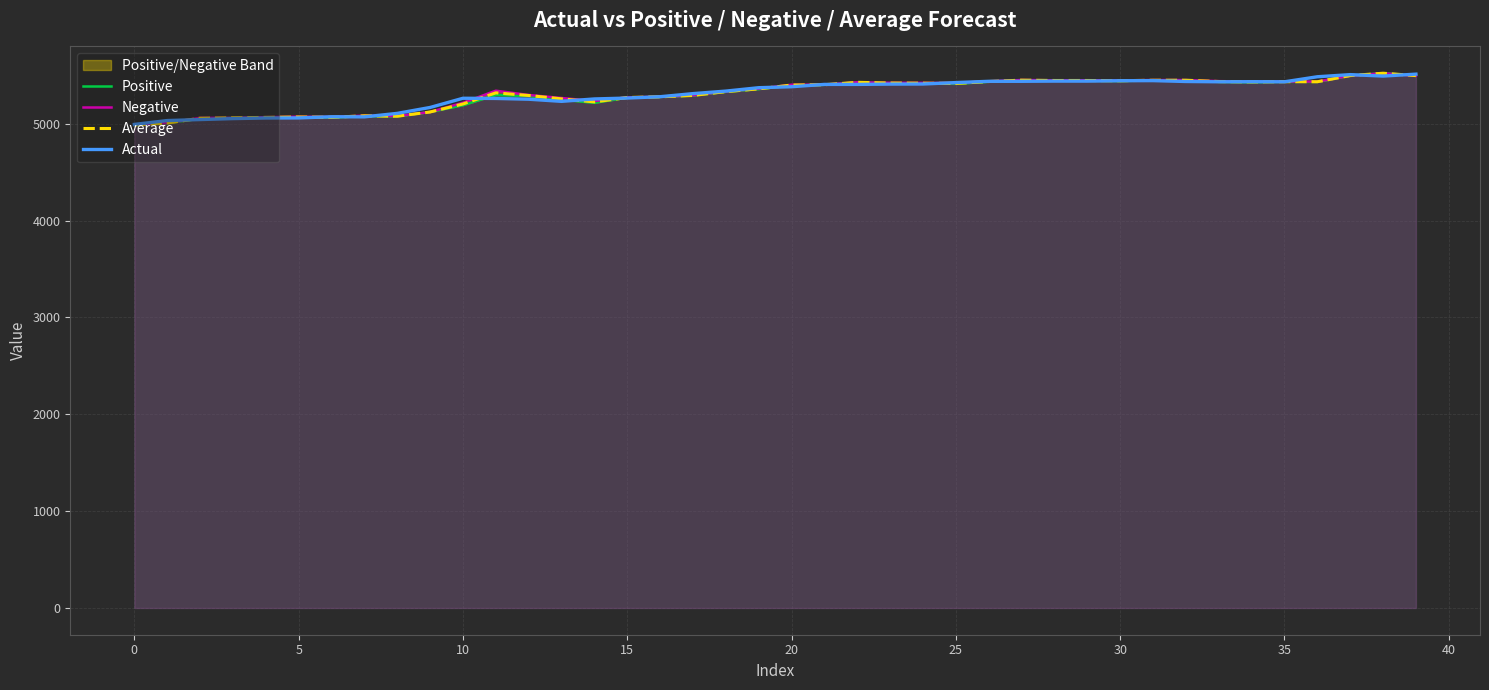

What is the average value of the Average series?

5306.0